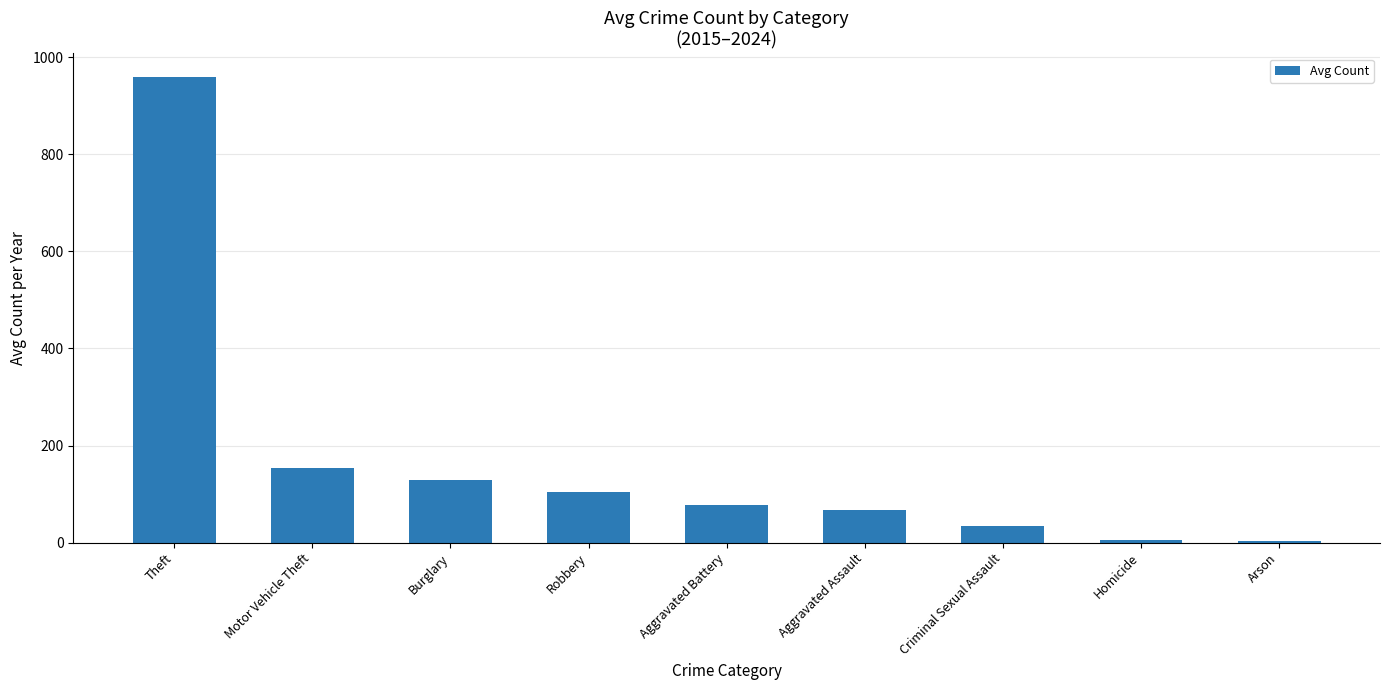

Which label corresponds to the largest value in the chart?

Theft